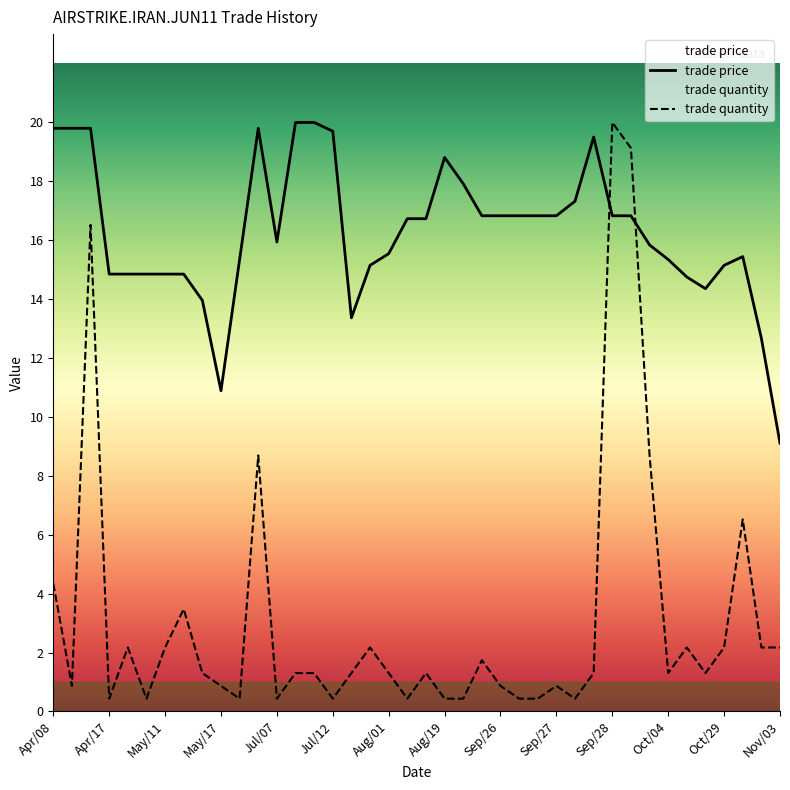

What is the greatest value displayed?

20.2